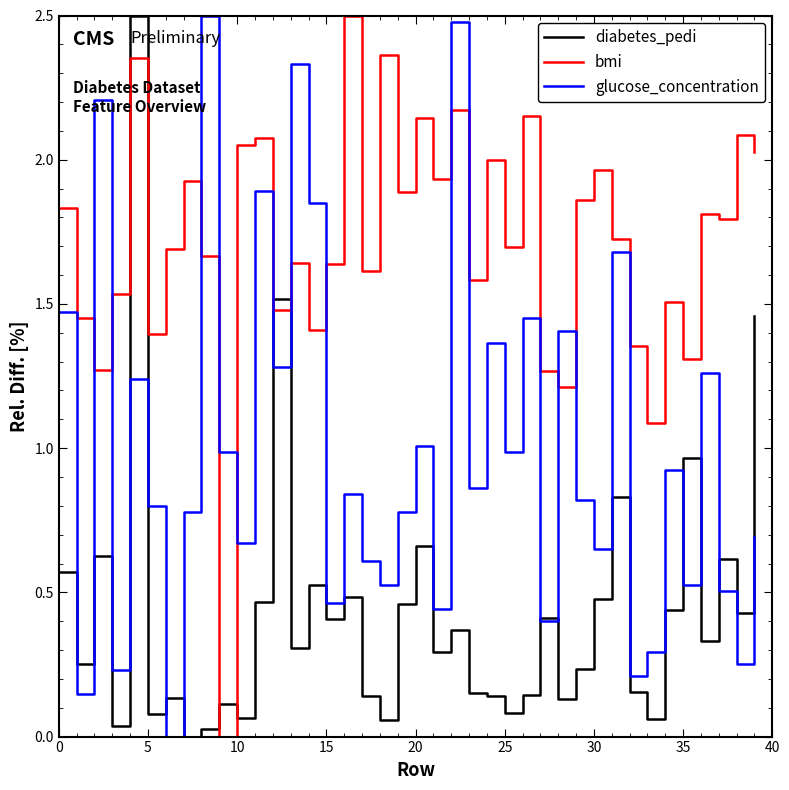

List the series in order of their overall mean, highest first.

bmi, glucose_concentration, diabetes_pedi